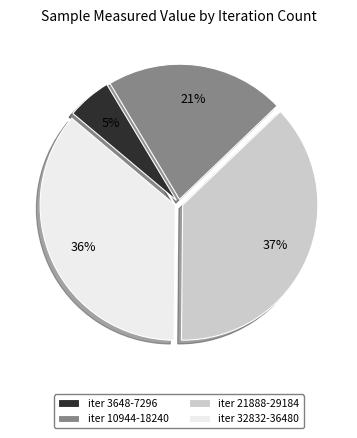

Rank the categories by value from highest to lowest.

iter 21888-29184, iter 32832-36480, iter 10944-18240, iter 3648-7296